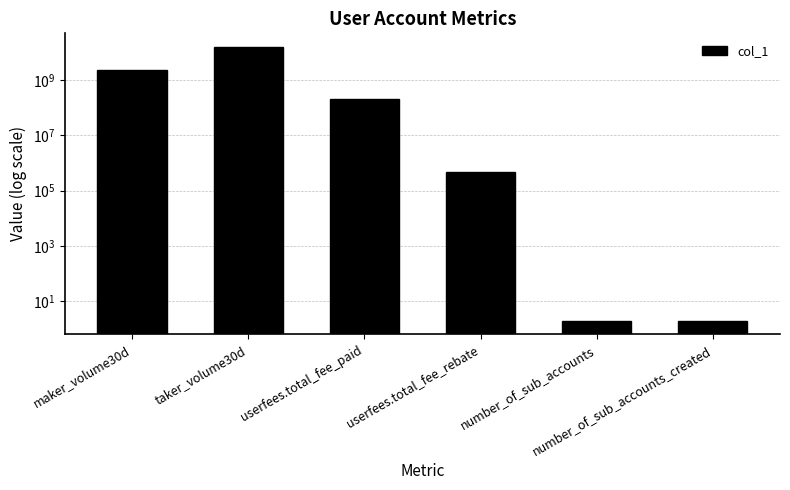

What is the difference between the second highest and minimum values?

2281341738